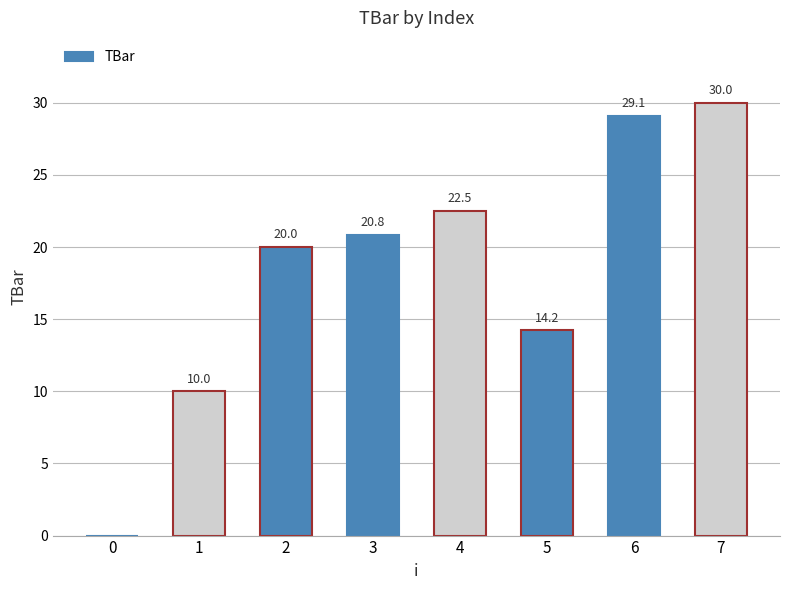

What is the change in value from 1 to 6?

+19.1